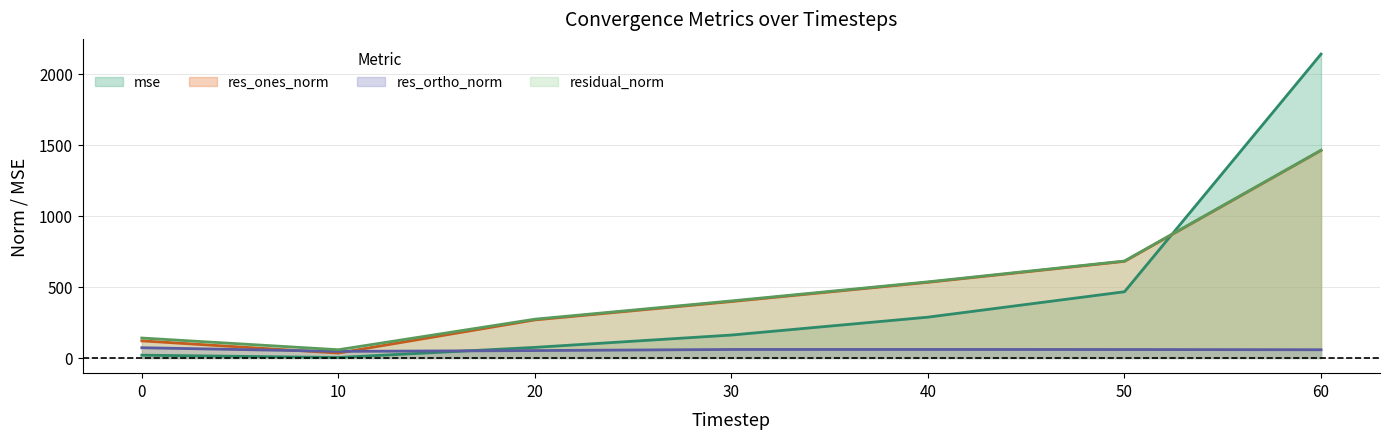

How many intersections are there between mse and res_ones_norm?

1